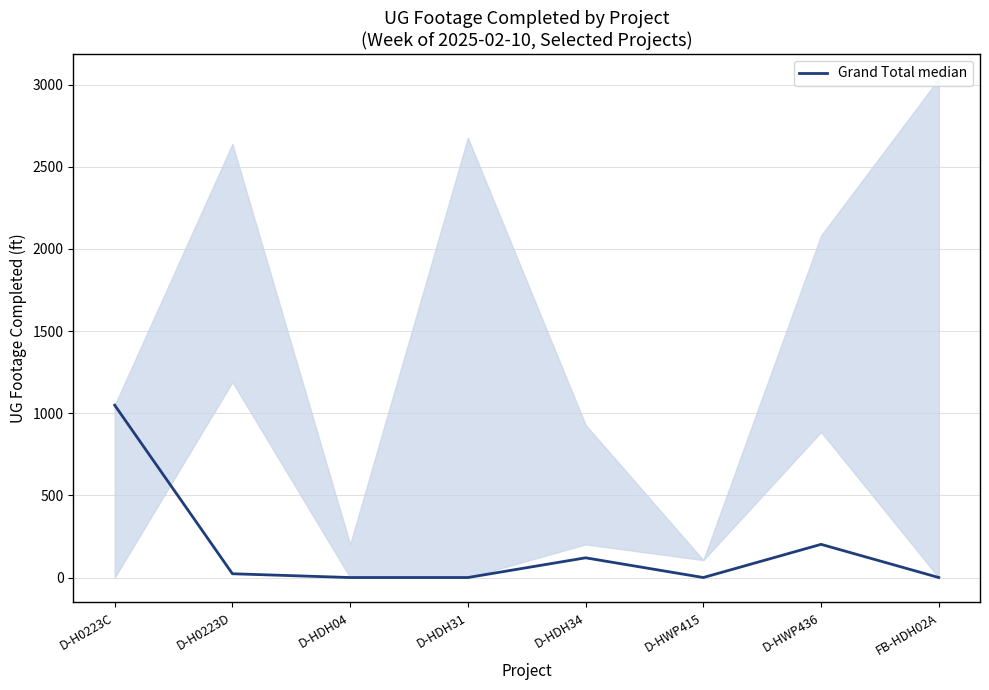

What position from the right is D-H0223D?

7